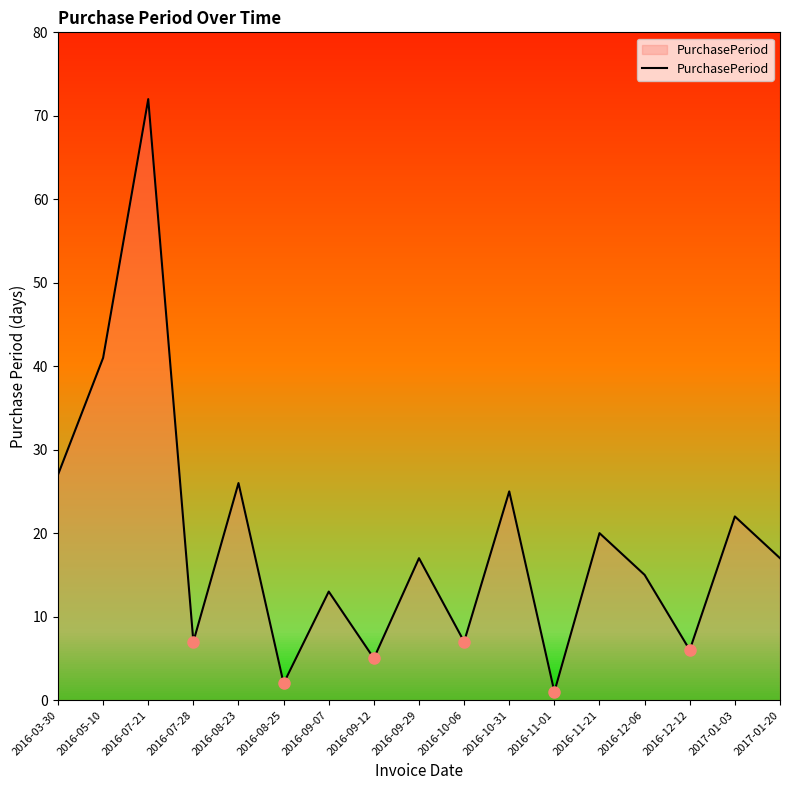

Which label corresponds to the largest value in the chart?

2016-07-21